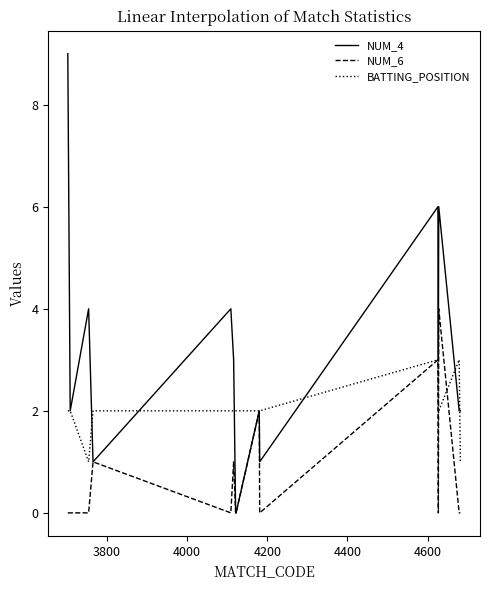

List the series in order of their peak value, lowest first.

BATTING_POSITION, NUM_6, NUM_4